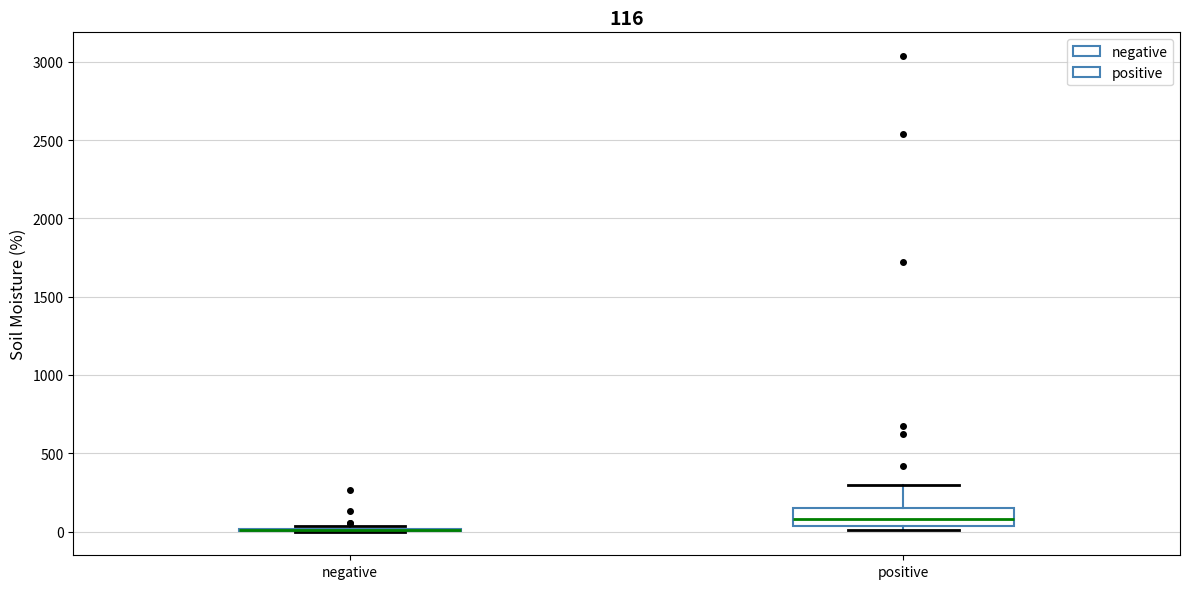

Comparing the boxes themselves (not the whiskers), which one is the tallest?

positive